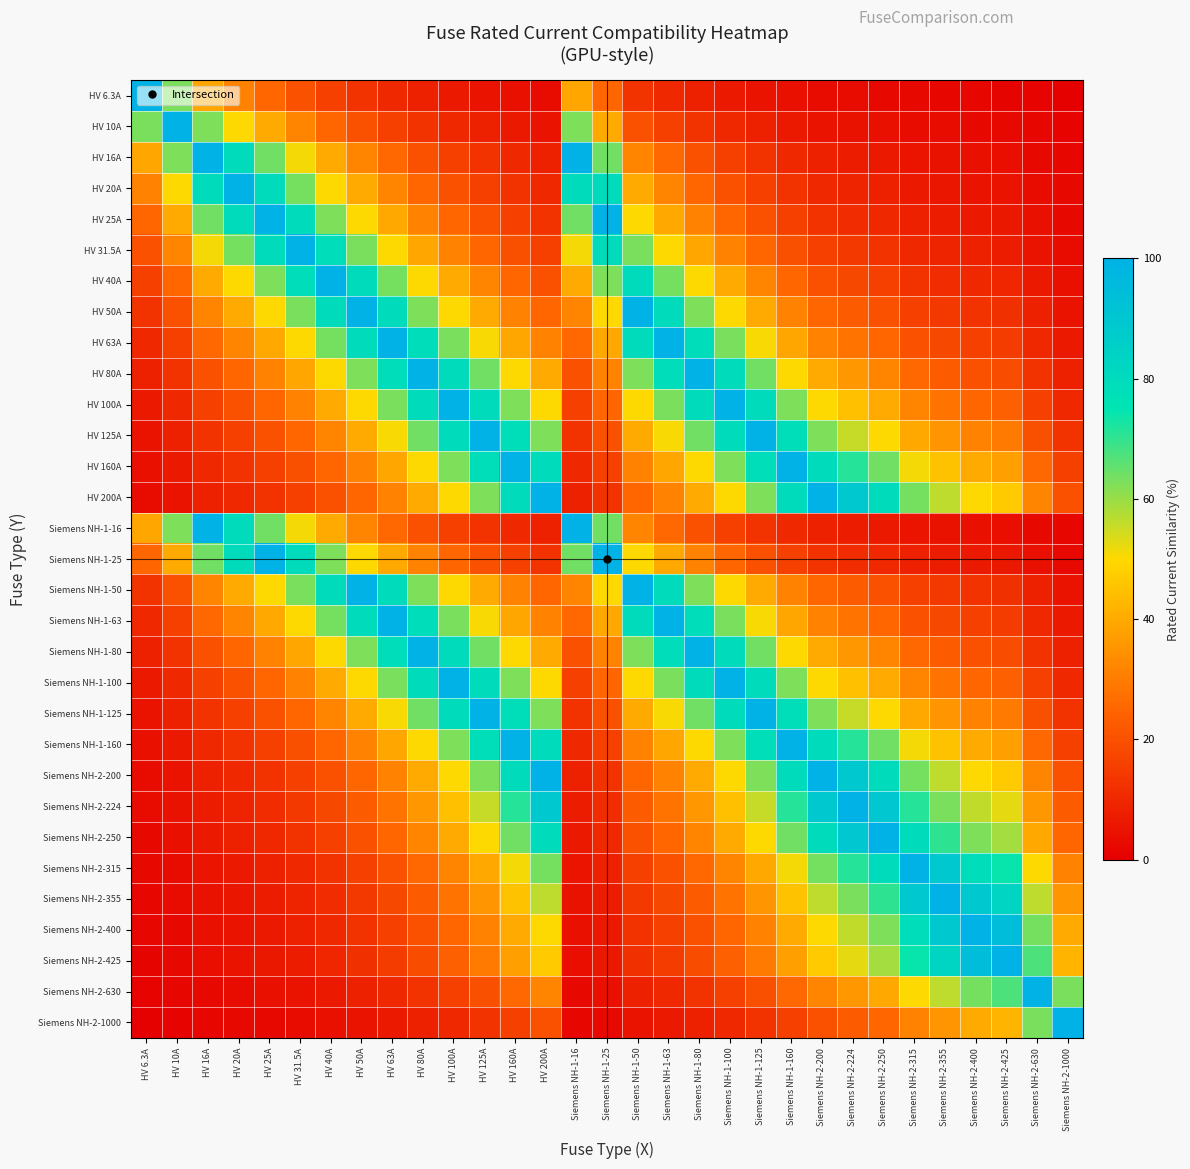

Count the number of data series in this chart.

31